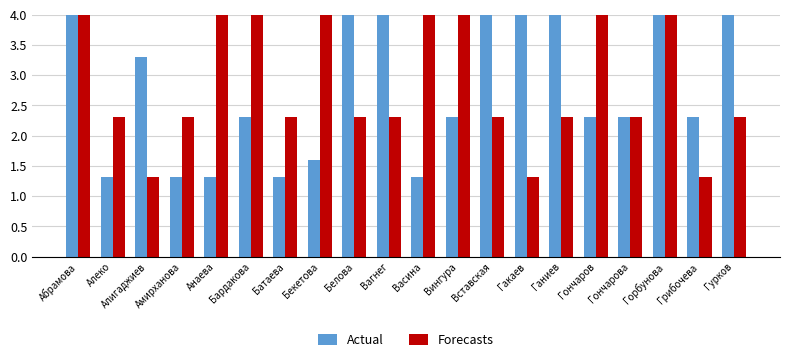

What is the difference between the maximum and minimum values in the Forecasts series?

4.9